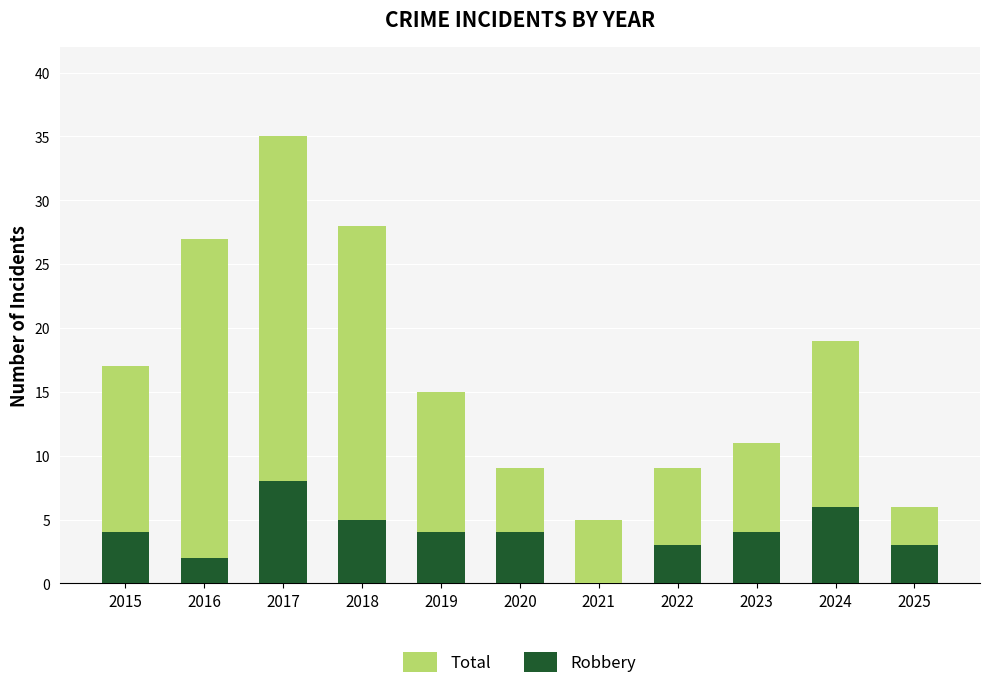

What is the difference between the maximum and second lowest values in the Robbery series?

6